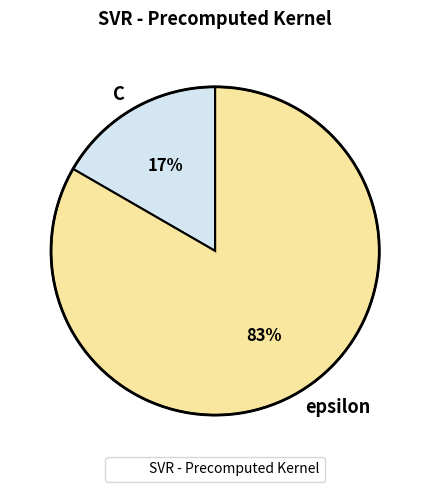

To the nearest percent, what is the combined percentage of epsilon and C?

100%